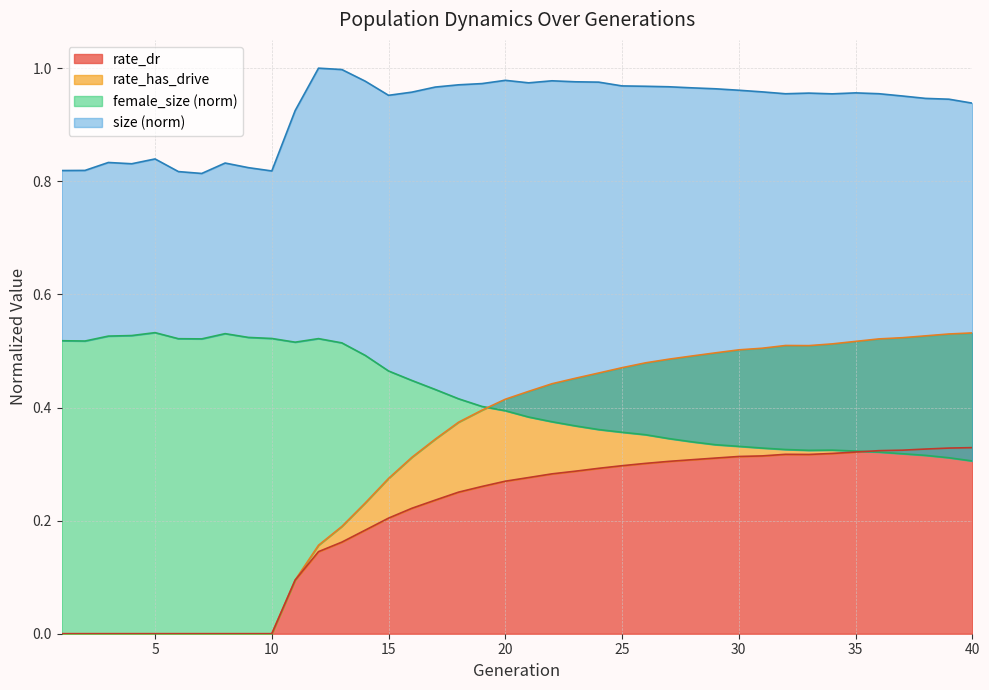

The value of rate_has_drive at 25 is 0.3. True or false?

False